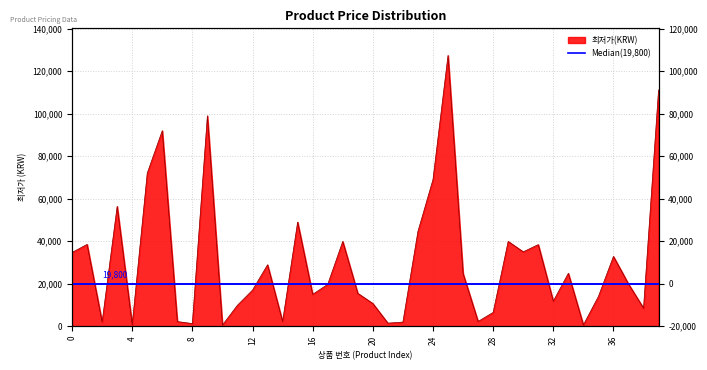

What is the value of the 5th point from the left?

690